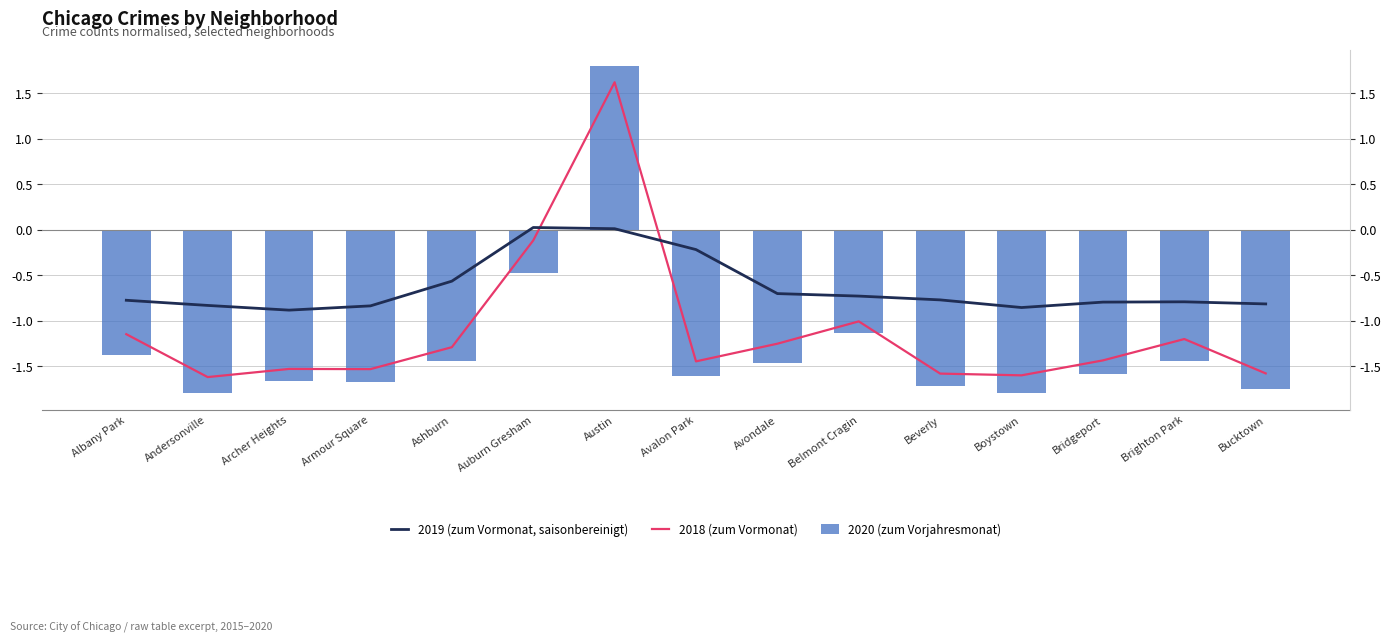

How many data points in 2019 (zum Vormonat, saisonbereinigt) are less than 0?

13